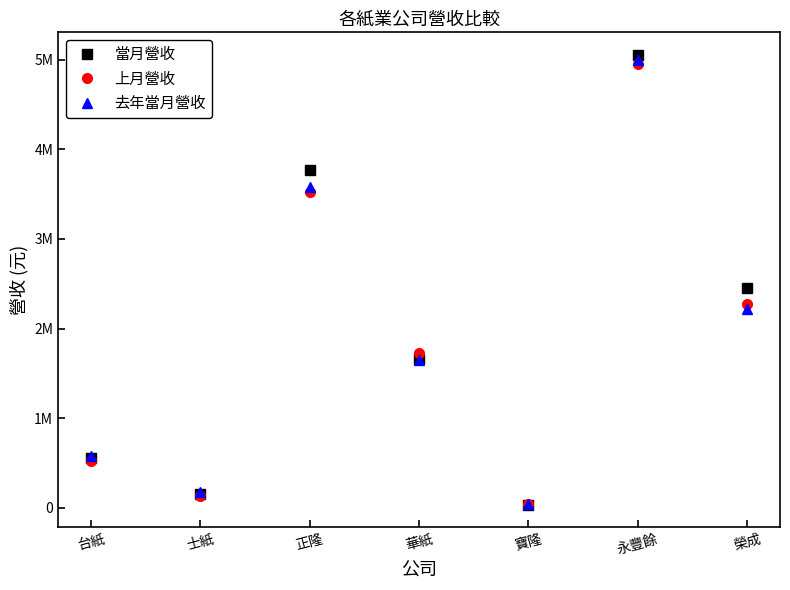

True or false: 去年當月營收 has a value of 172109 at 士紙.

True